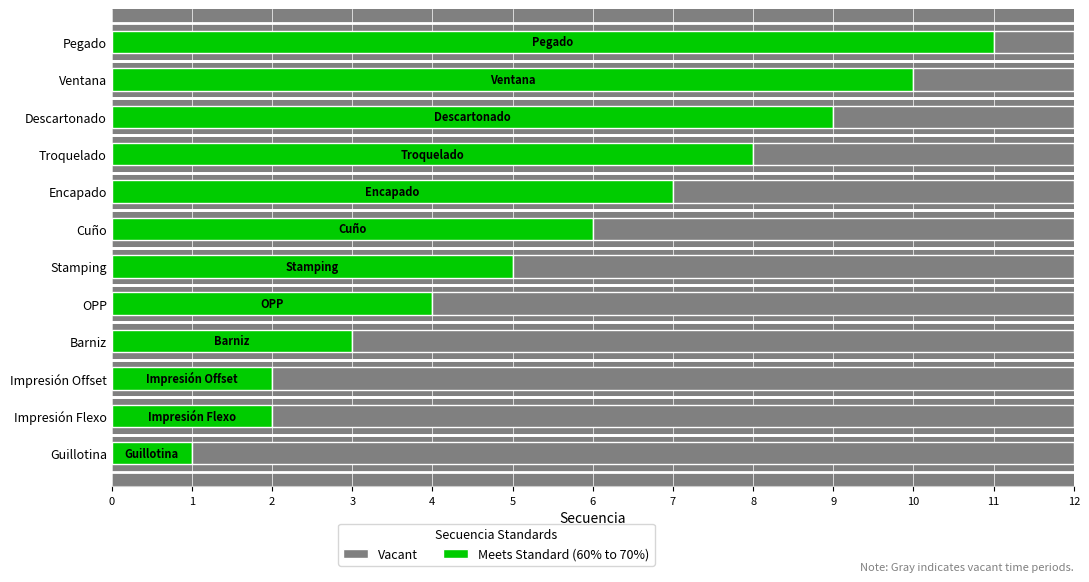

What is the approximate value at OPP?

4